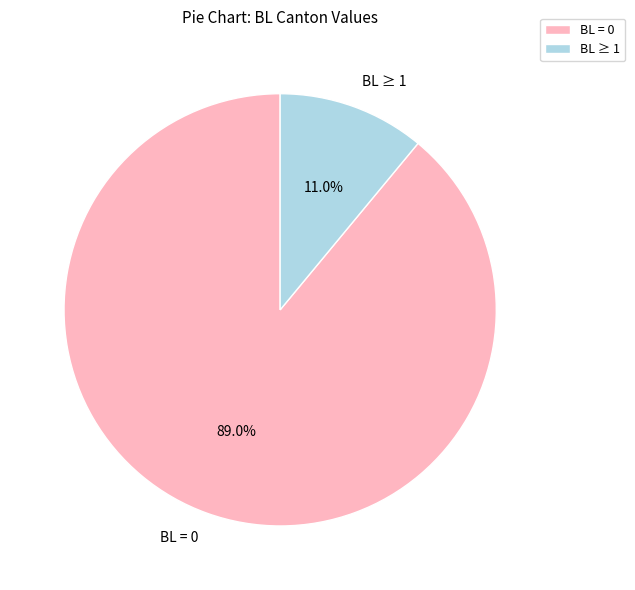

Between BL = 0 and BL ≥ 1, which is larger?

BL = 0